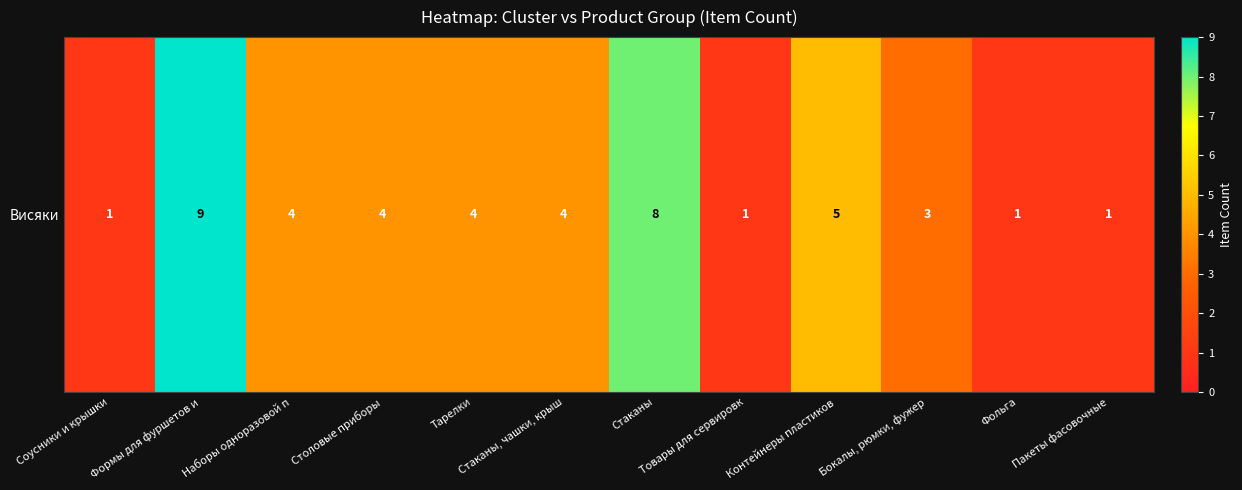

What is the smallest value displayed?

1